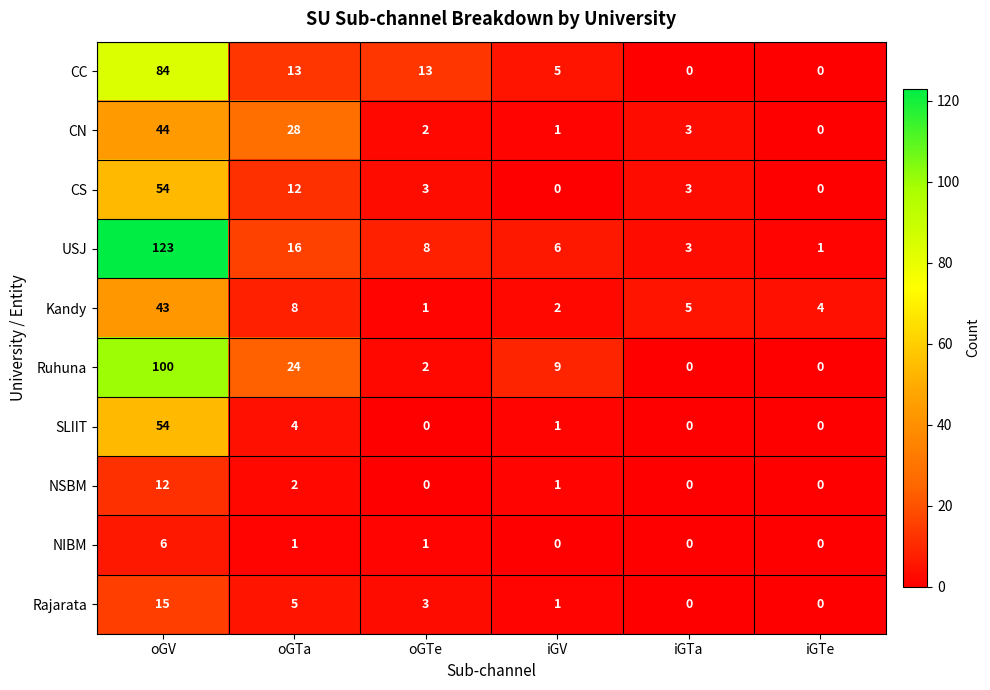

How many distinct data groups are displayed?

10